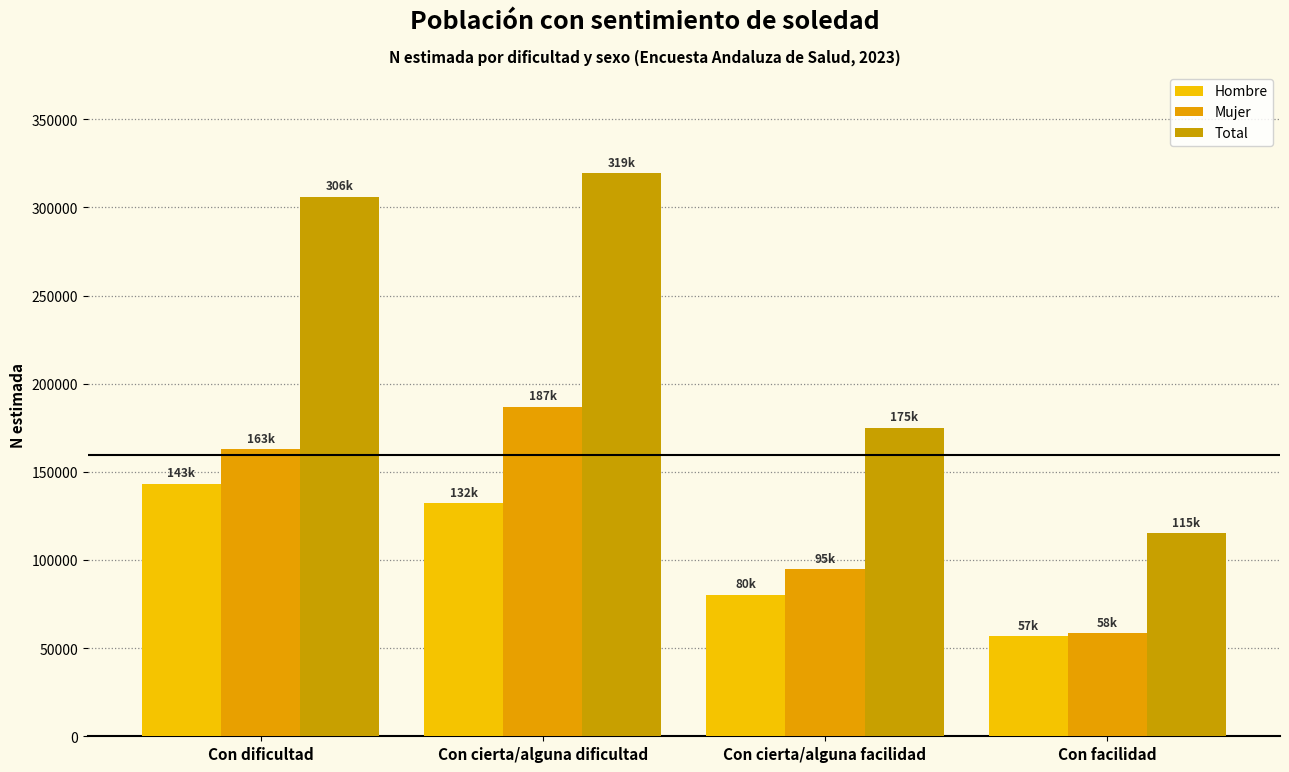

What is the greatest value displayed?

319311